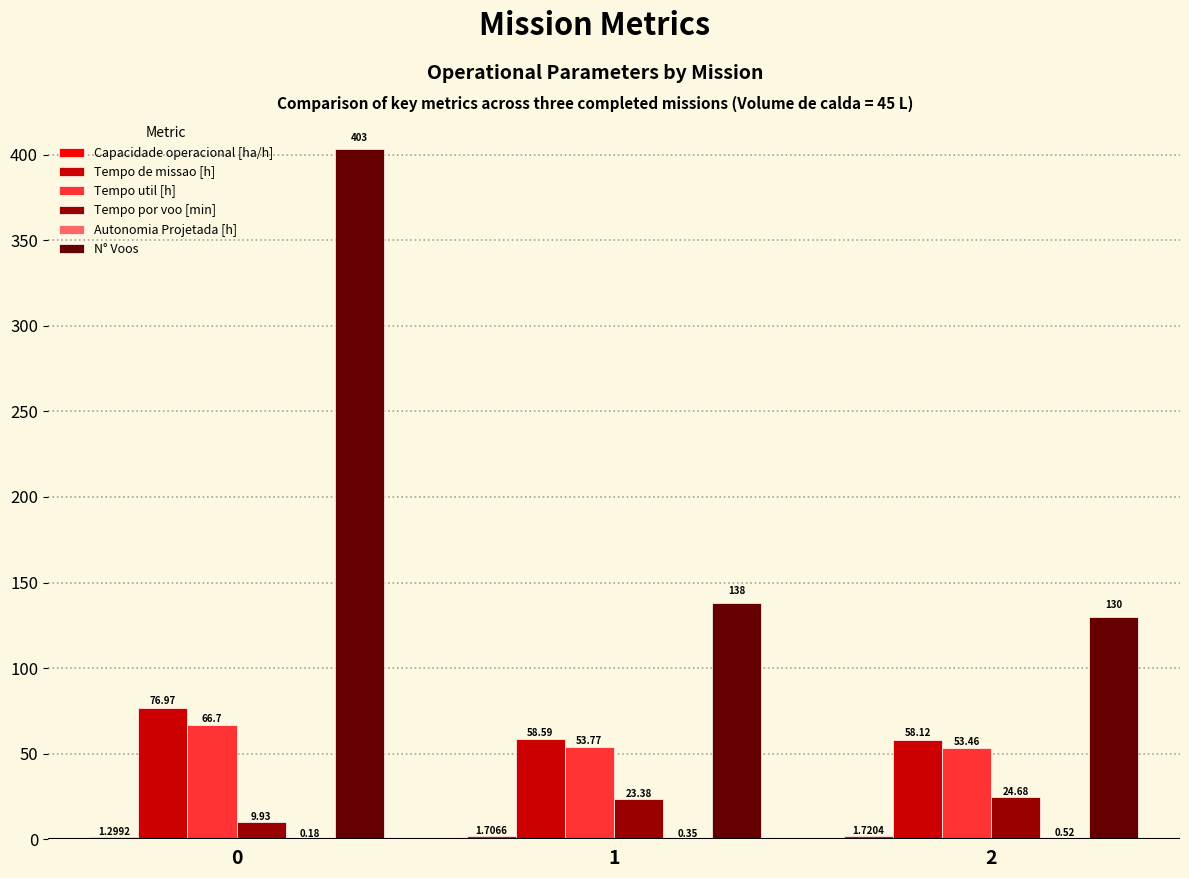

Which series has the largest range (max minus min)?

N° Voos